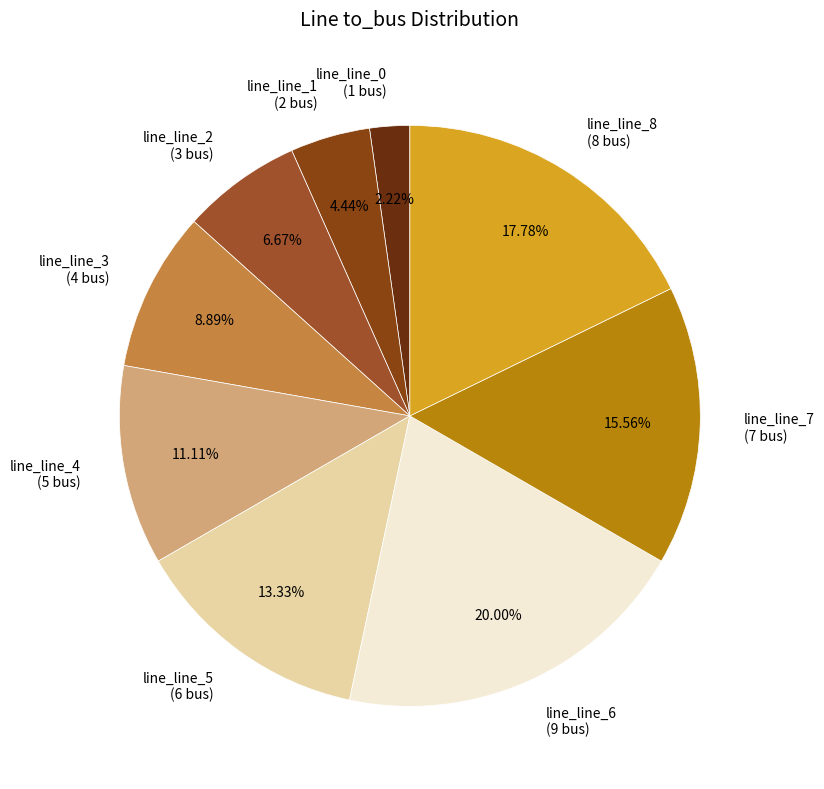

Is there a majority slice in this chart?

No